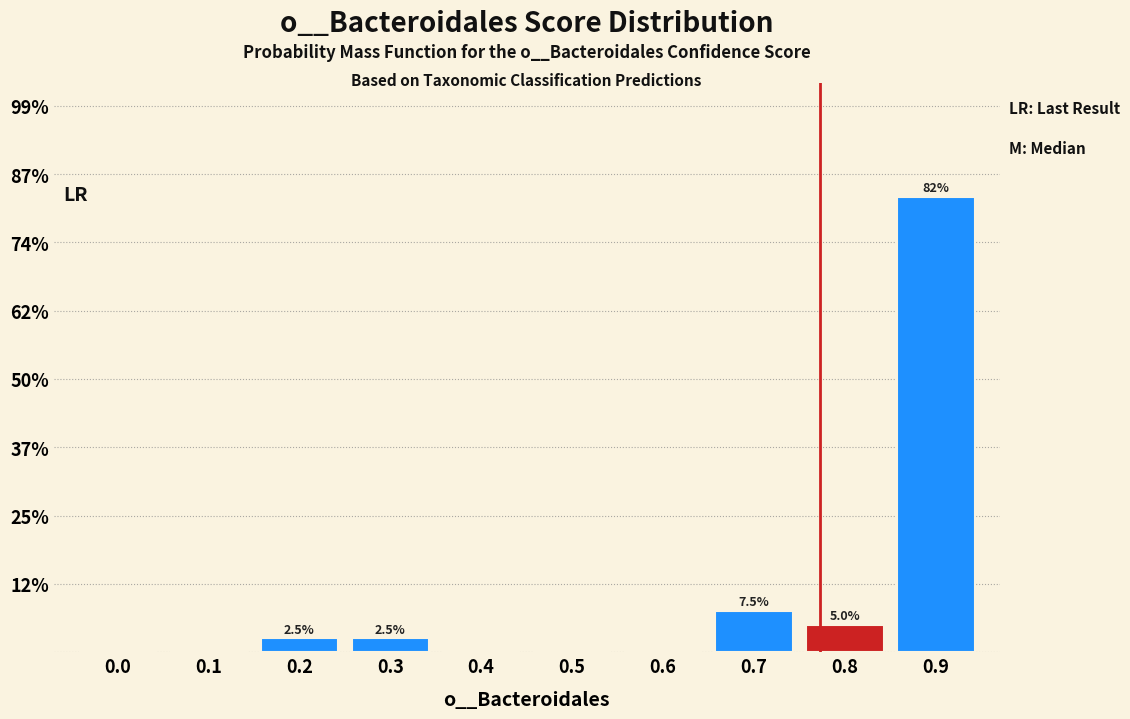

Reading left to right, what are all the values shown in this chart?

0.0=0.0	0.1=0.0	0.2=2.5	0.3=2.5	0.4=0.0	0.5=0.0	0.6=0.0	0.7=7.5	0.8=5.0	0.9=82.5